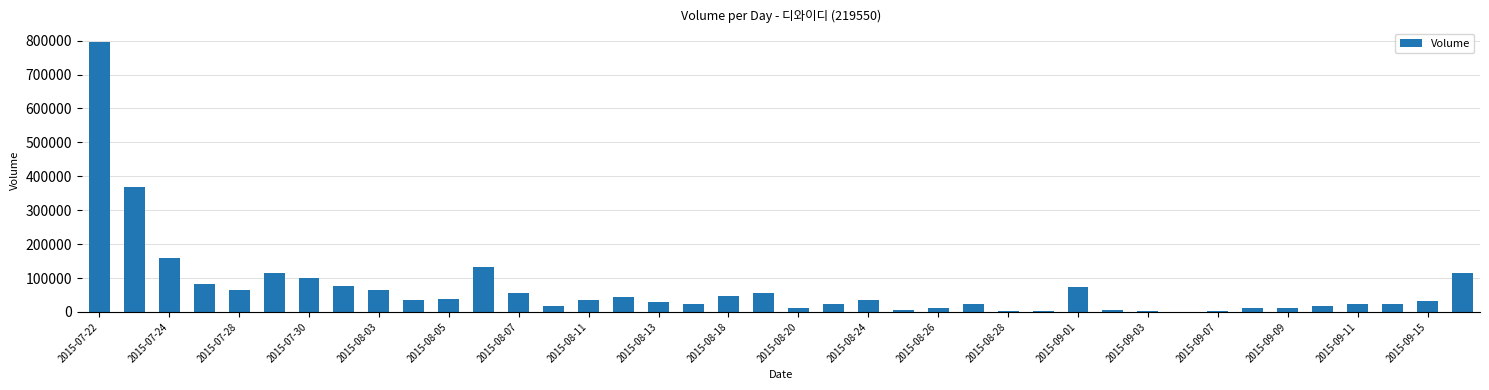

What is the sum of all values?

2770757